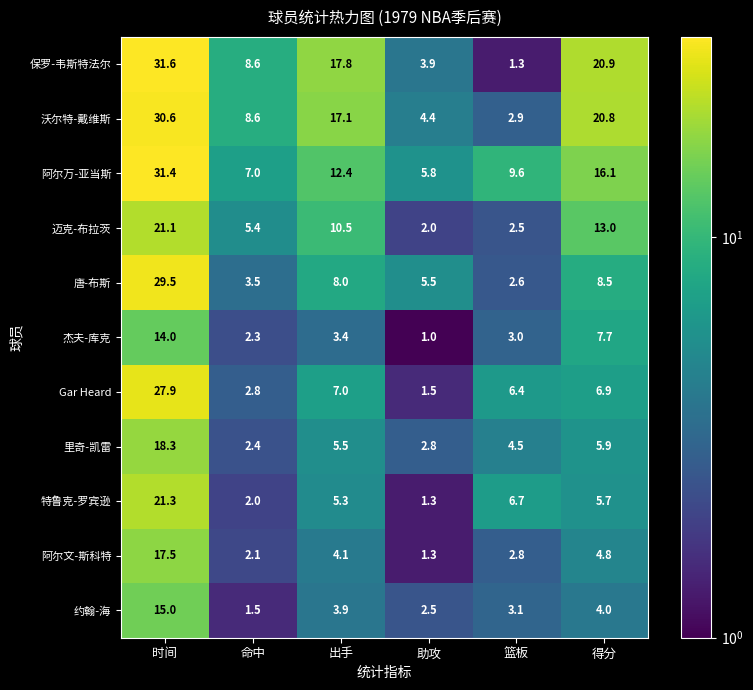

At which category is the sum across all series the highest?

时间